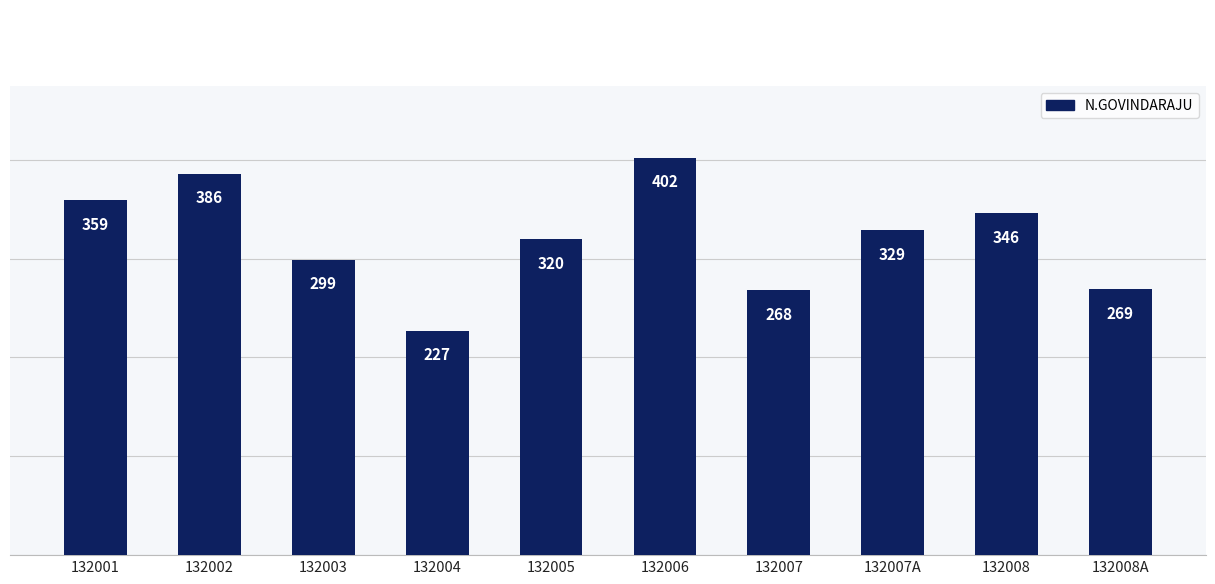

Rank the categories by value from highest to lowest.

132006, 132002, 132001, 132008, 132007A, 132005, 132003, 132008A, 132007, 132004